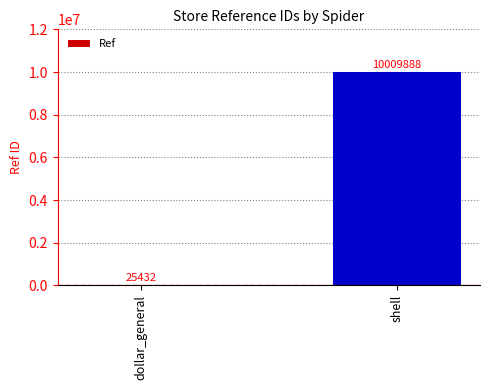

Which label corresponds to the largest value in the chart?

shell